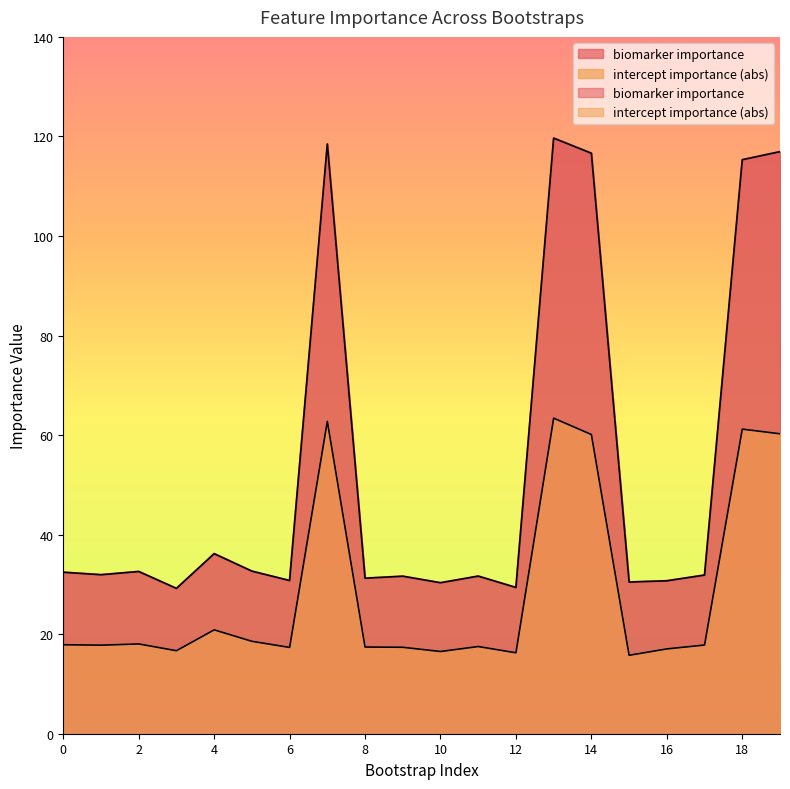

At which category does intercept importance (abs) reach its first local peak?

2